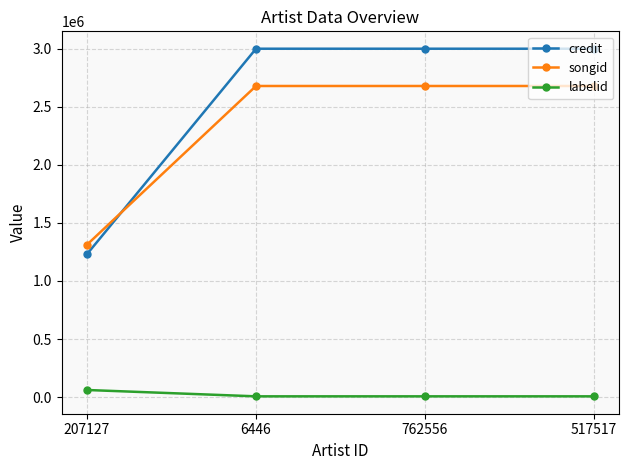

Count the labelid values in the range 5917 to 60617.

4